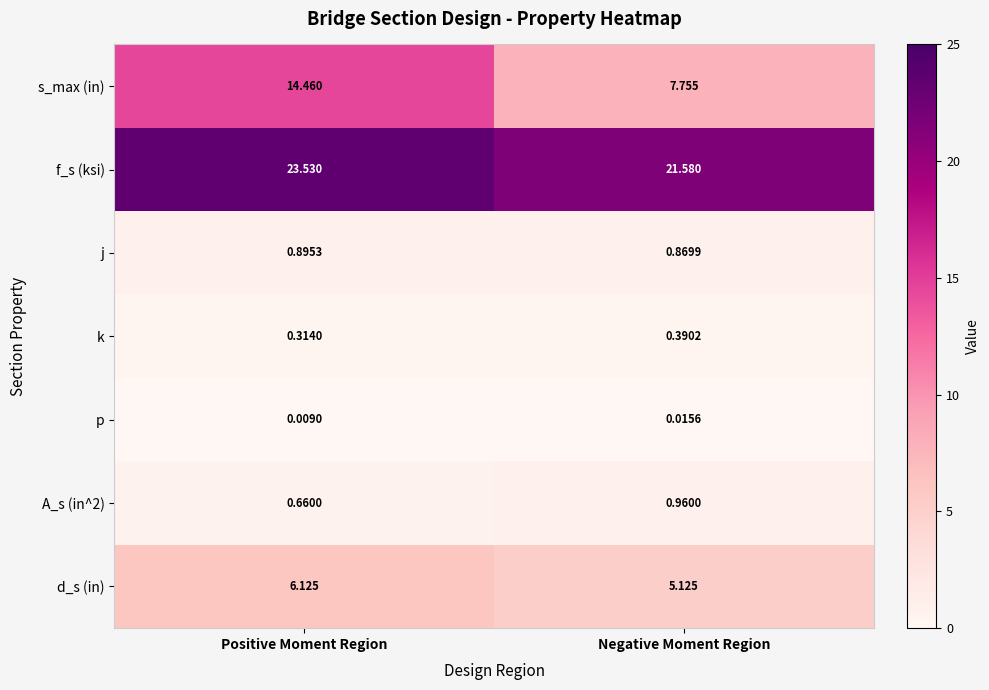

Where is k nearest to the value 0?

Positive Moment Region